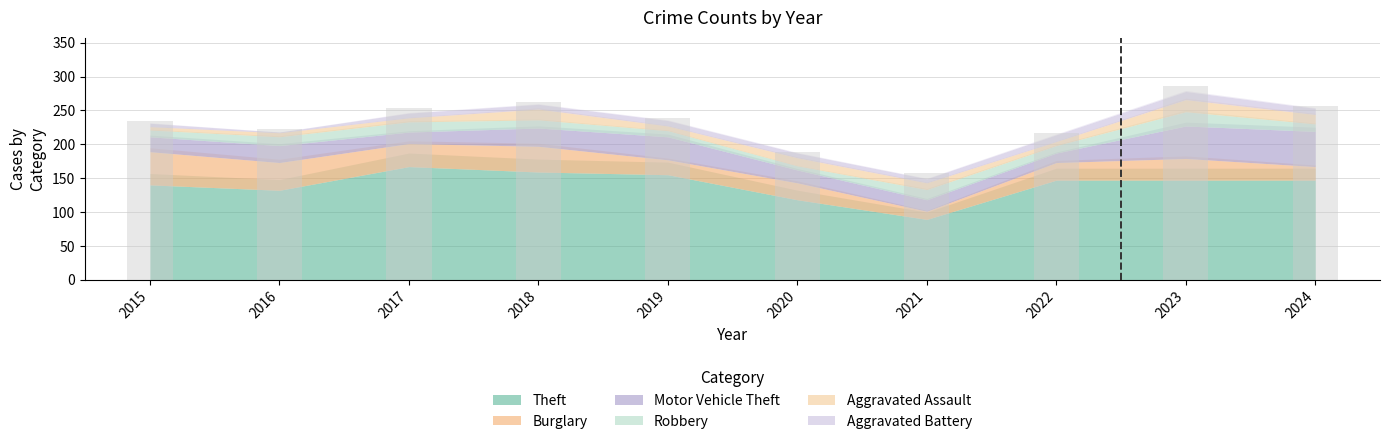

Count the number of categories in the chart.

10